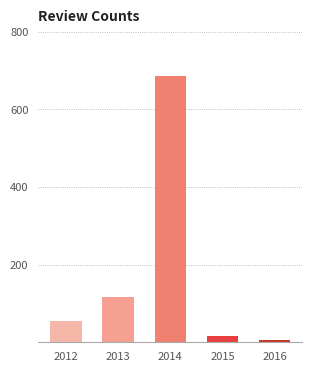

Reading left to right, extract all data points from this chart.

56	117	687	17	5